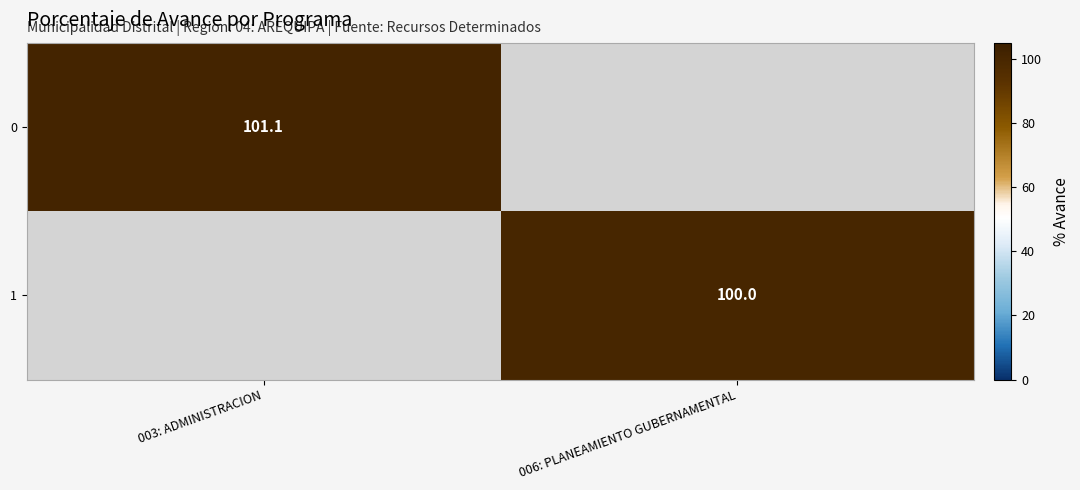

Count the number of categories in the chart.

2